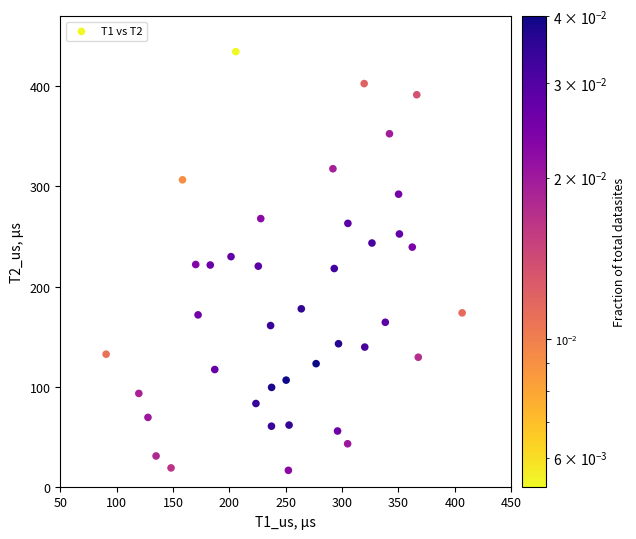

What is the range of X values (max minus min)?

315.9